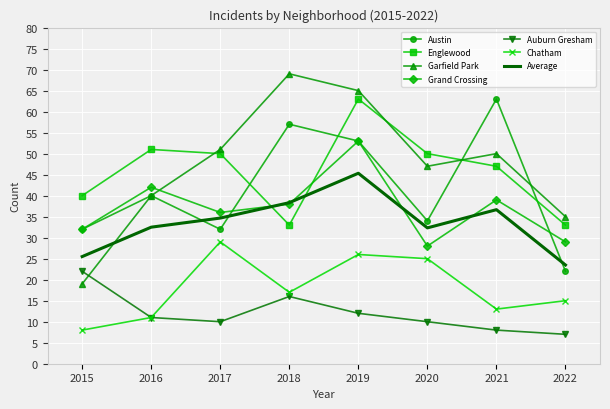

Which label corresponds to the largest value in the chart?

2018